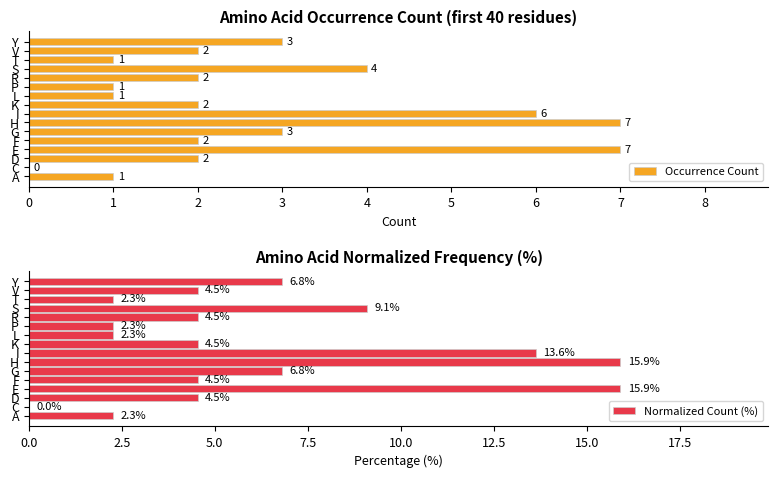

Count the number of data series in this chart.

2